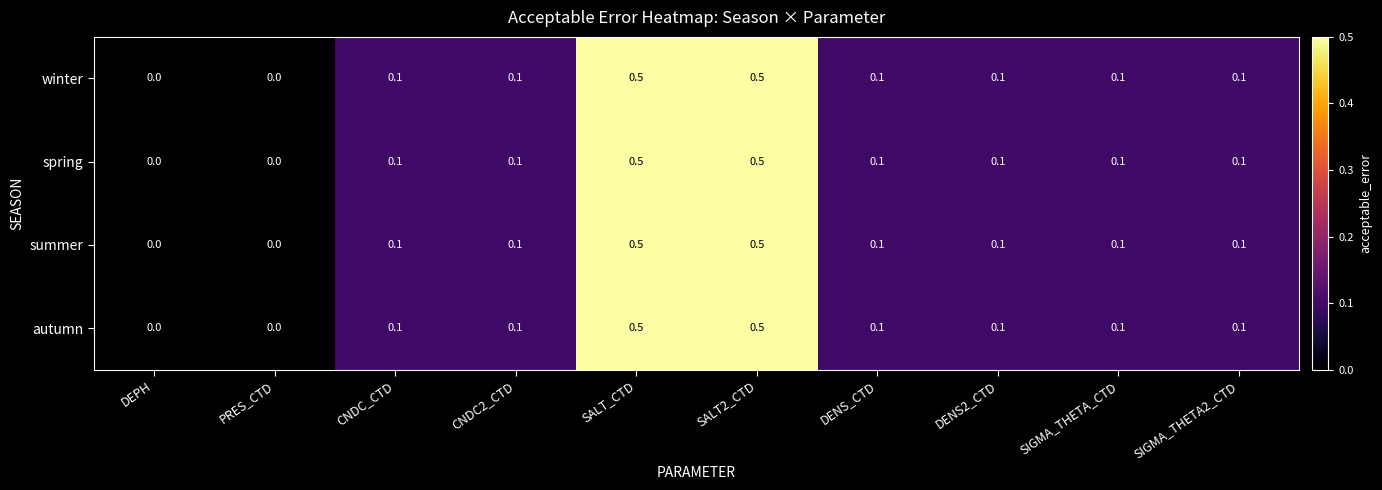

How many spring values are between 0 and 1?

10